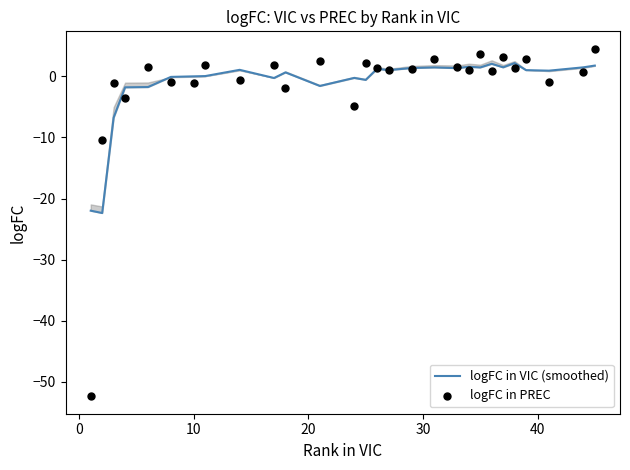

Is the value of logFC in VIC (smoothed) at 13 greater than the value of logFC in PREC at 13?

No